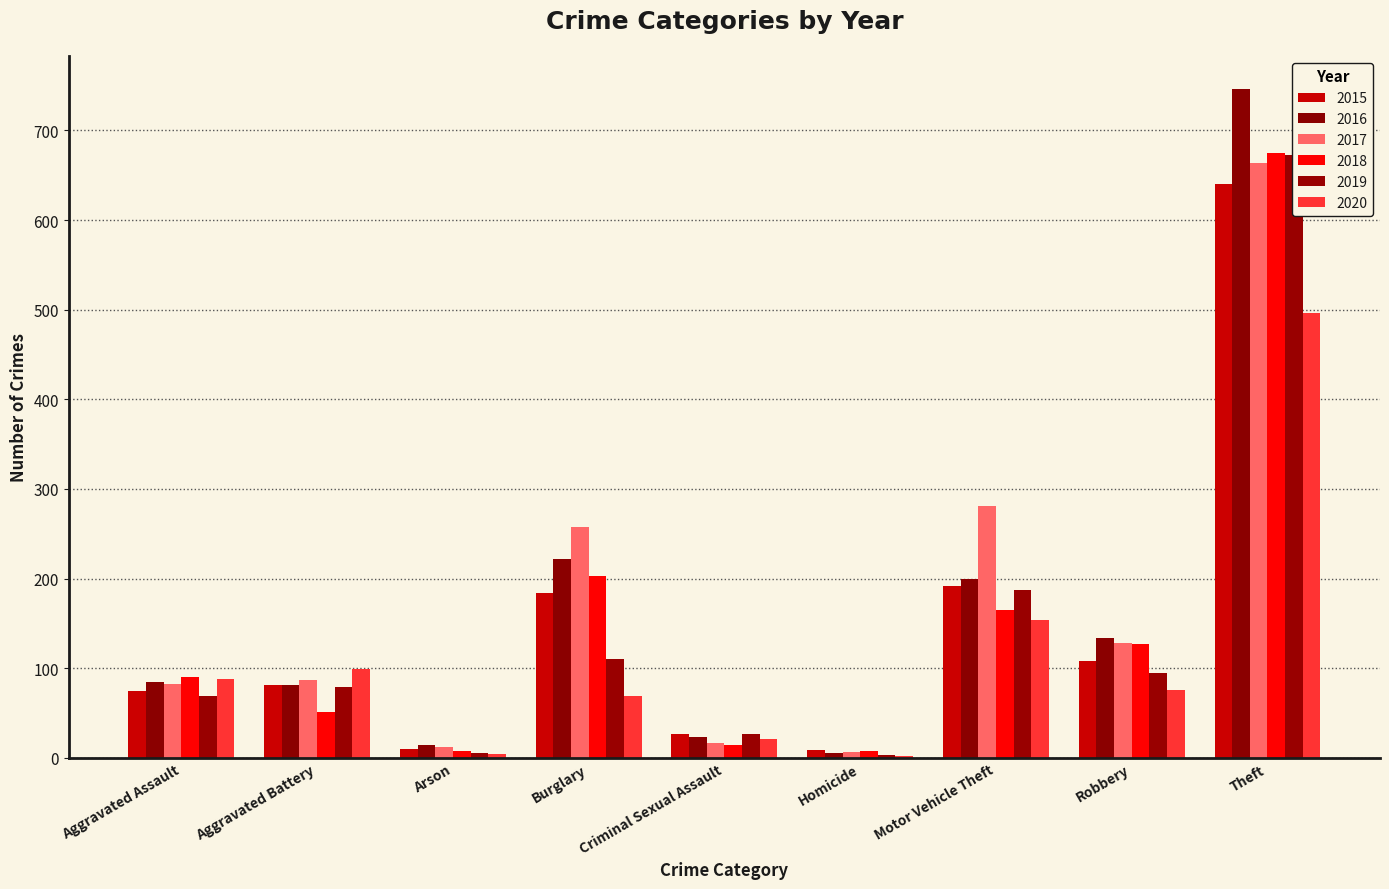

What is the sum of all 2016 values?

1510